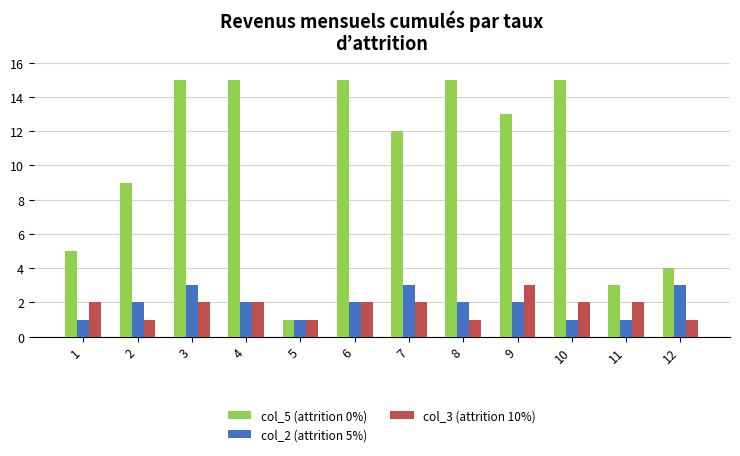

What is the total value across all series at 7?

17